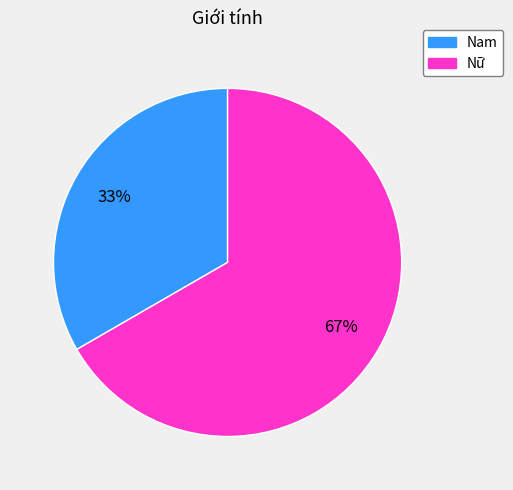

Between Nam and Nữ, which is larger?

Nữ